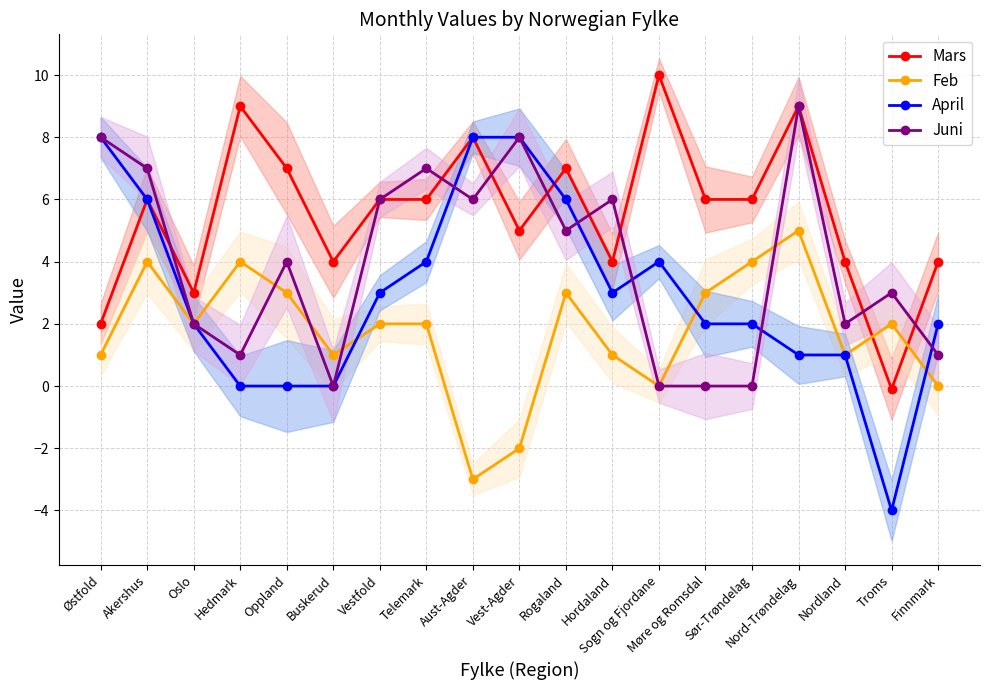

What is the difference between the maximum and minimum values in the Feb series?

8.0